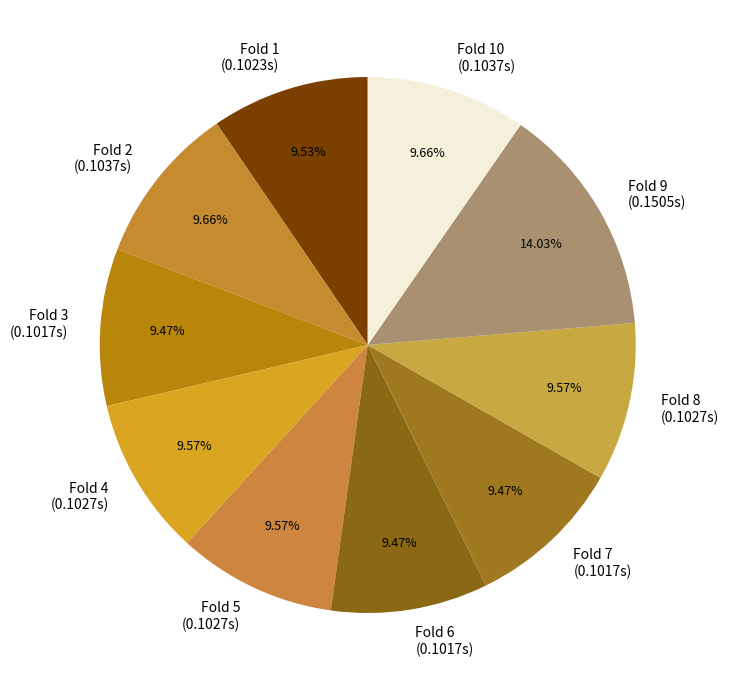

Does Fold 6 (0.1017s) represent more than half of the total?

No